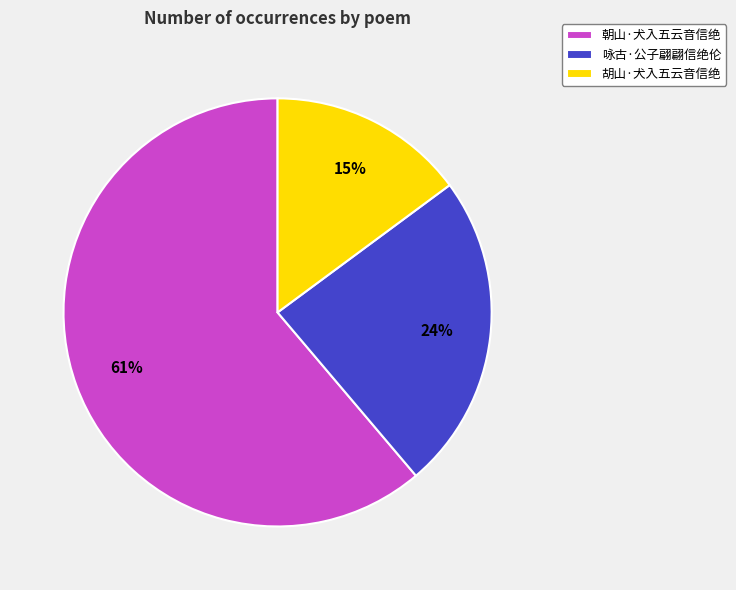

Combined, do 咏古·公子翩翩信绝伦 and 胡山·犬入五云音信绝 account for over 50%?

No